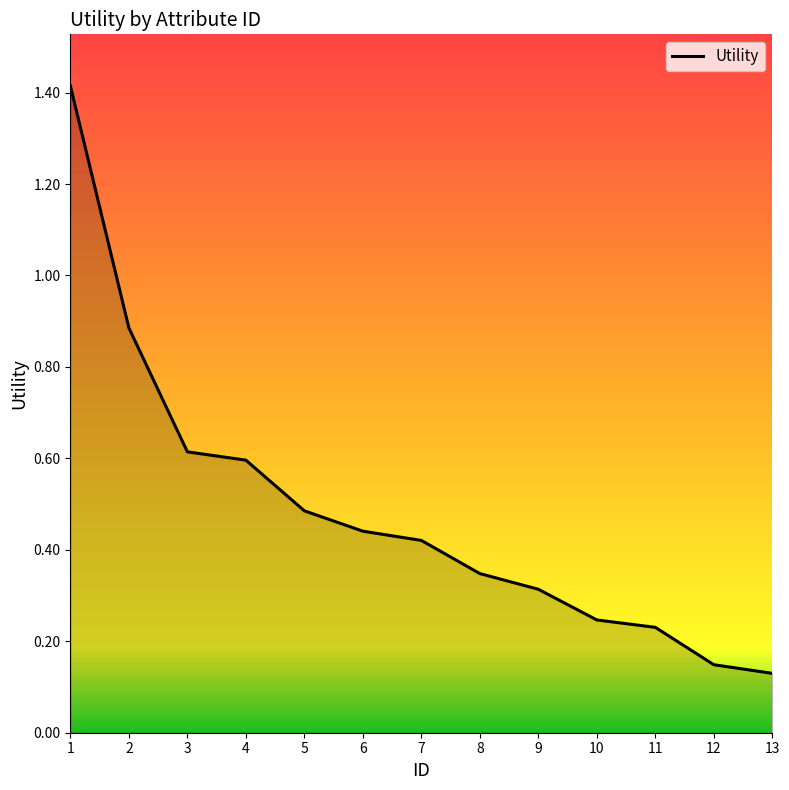

List the labels in order of value, largest first.

1, 2, 3, 4, 5, 6, 7, 8, 9, 10, 11, 12, 13